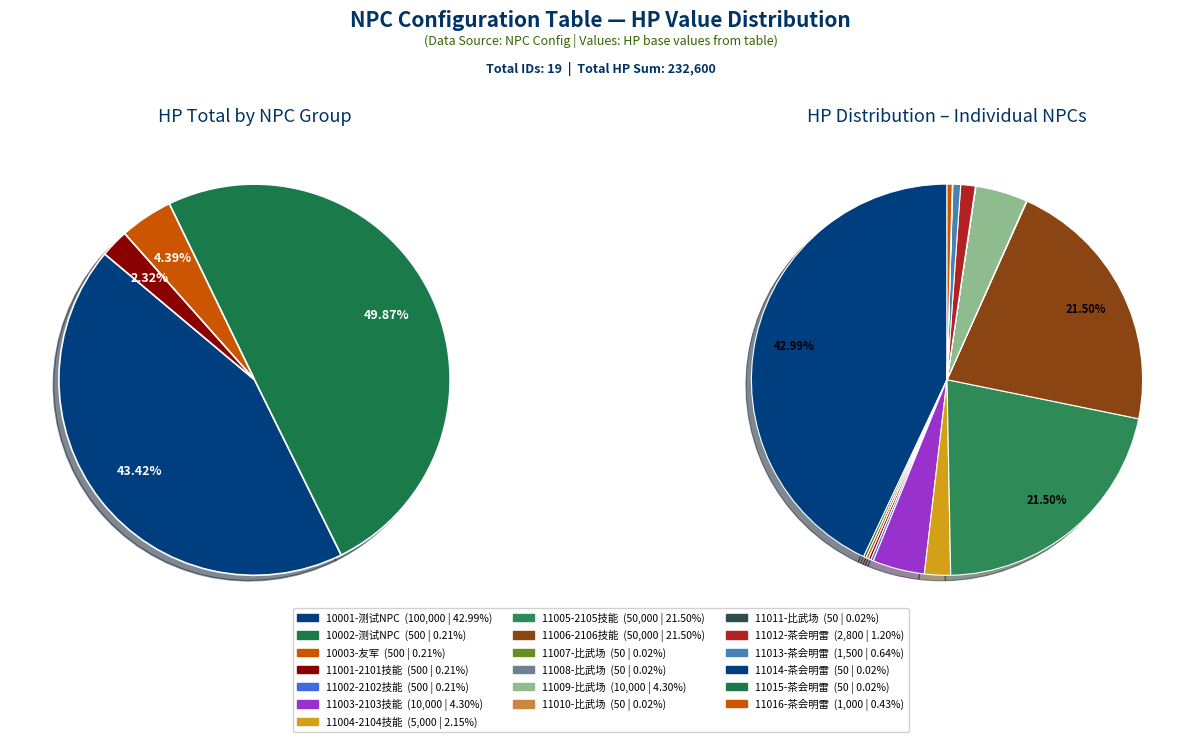

Rank the categories by value from lowest to highest.

11007-比武场, 11008-比武场, 11010-比武场, 11011-比武场, 11014-茶会明雷, 11015-茶会明雷, 10002-测试NPC, 10003-友军, 11001-2101技能, 11002-2102技能, 11016-茶会明雷, 11013-茶会明雷, 11012-茶会明雷, 11004-2104技能, 11003-2103技能, 11009-比武场, 11005-2105技能, 11006-2106技能, 10001-测试NPC